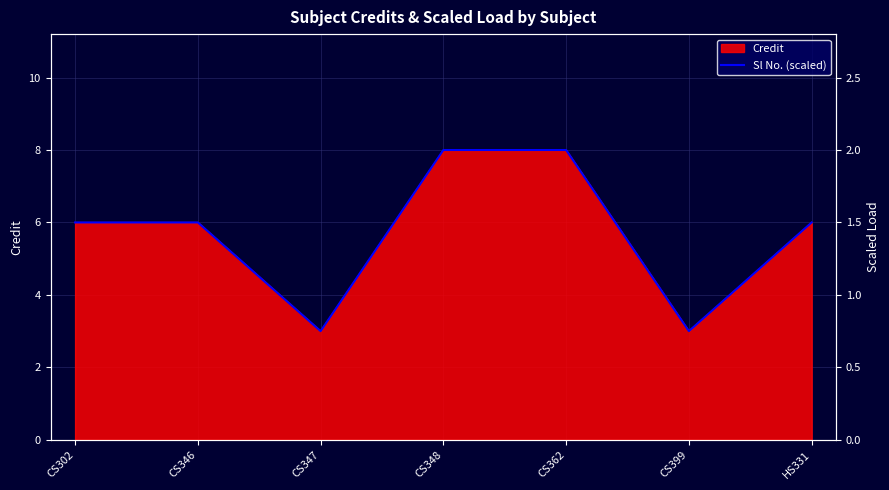

What is the value of the 6th point from the left?

0.8